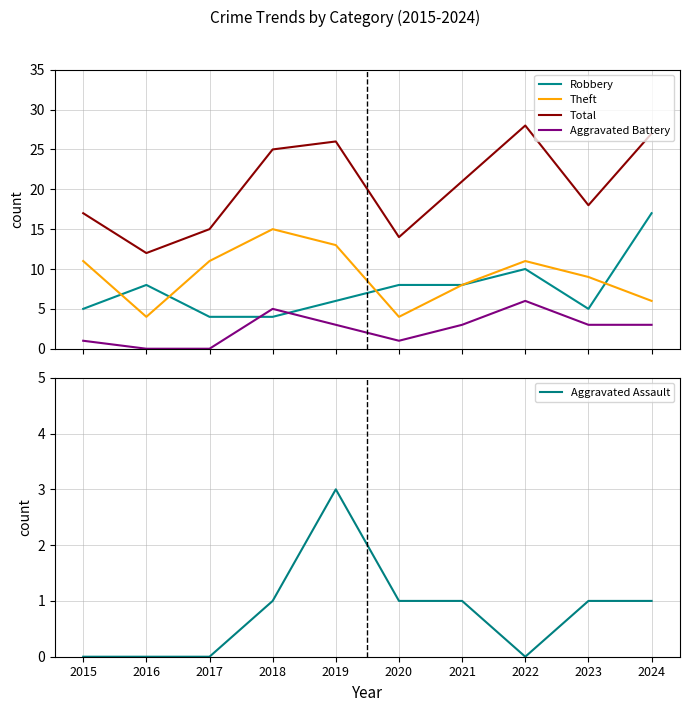

Is it true that Aggravated Battery equals 3 at 2017?

False